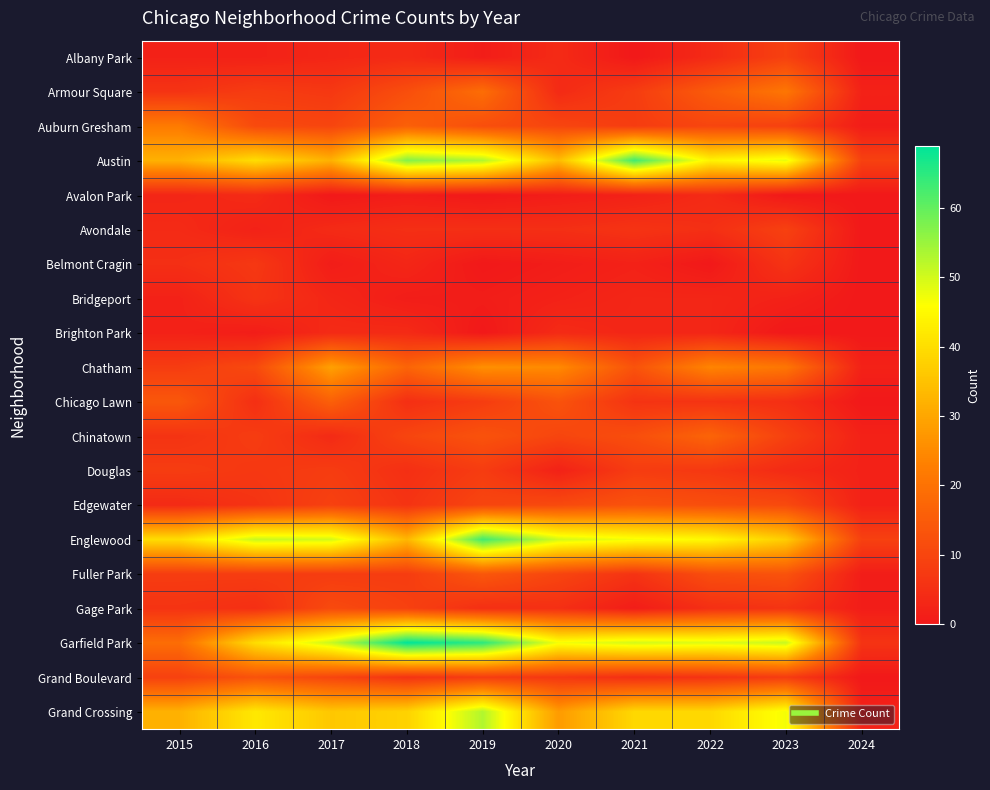

Reading left to right, extract all data points from this chart.

Albany Park: 2015=2	2016=2	2017=3	2018=4	2019=1	2020=4	2021=0	2022=4	2023=9	2024=0
Armour Square: 2015=6	2016=8	2017=7	2018=12	2019=19	2020=4	2021=8	2022=15	2023=21	2024=2
Auburn Gresham: 2015=22	2016=11	2017=10	2018=16	2019=12	2020=10	2021=8	2022=10	2023=9	2024=1
Austin: 2015=32	2016=40	2017=32	2018=57	2019=53	2020=34	2021=63	2022=44	2023=48	2024=9
Avalon Park: 2015=3	2016=4	2017=0	2018=1	2019=0	2020=1	2021=2	2022=4	2023=0	2024=0
Avondale: 2015=4	2016=2	2017=4	2018=5	2019=5	2020=5	2021=6	2022=5	2023=9	2024=0
Belmont Cragin: 2015=5	2016=7	2017=1	2018=3	2019=0	2020=1	2021=2	2022=0	2023=6	2024=0
Bridgeport: 2015=2	2016=6	2017=3	2018=1	2019=1	2020=2	2021=3	2022=3	2023=2	2024=0
Brighton Park: 2015=2	2016=1	2017=4	2018=4	2019=0	2020=4	2021=3	2022=3	2023=0	2024=0
Chatham: 2015=8	2016=11	2017=29	2018=17	2019=26	2020=25	2021=13	2022=24	2023=21	2024=2
Chicago Lawn: 2015=14	2016=5	2017=16	2018=5	2019=8	2020=13	2021=6	2022=6	2023=5	2024=0
Chinatown: 2015=6	2016=8	2017=4	2018=10	2019=13	2020=10	2021=12	2022=17	2023=9	2024=2
Douglas: 2015=8	2016=7	2017=8	2018=5	2019=8	2020=2	2021=8	2022=7	2023=4	2024=2
Edgewater: 2015=4	2016=6	2017=9	2018=6	2019=10	2020=11	2021=13	2022=12	2023=11	2024=2
Englewood: 2015=40	2016=51	2017=50	2018=33	2019=63	2020=50	2021=47	2022=45	2023=37	2024=9
Fuller Park: 2015=8	2016=8	2017=8	2018=8	2019=14	2020=10	2021=6	2022=12	2023=13	2024=1
Gage Park: 2015=6	2016=5	2017=11	2018=9	2019=5	2020=5	2021=1	2022=5	2023=6	2024=1
Garfield Park: 2015=19	2016=40	2017=51	2018=69	2019=65	2020=47	2021=50	2022=49	2023=51	2024=6
Grand Boulevard: 2015=9	2016=13	2017=10	2018=6	2019=8	2020=7	2021=5	2022=6	2023=8	2024=0
Grand Crossing: 2015=32	2016=42	2017=36	2018=38	2019=53	2020=28	2021=39	2022=39	2023=47	2024=2